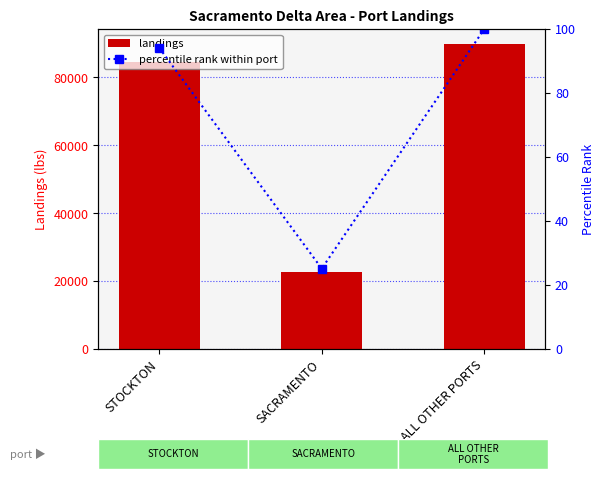

Is it true that landings equals 26846 at STOCKTON?

False